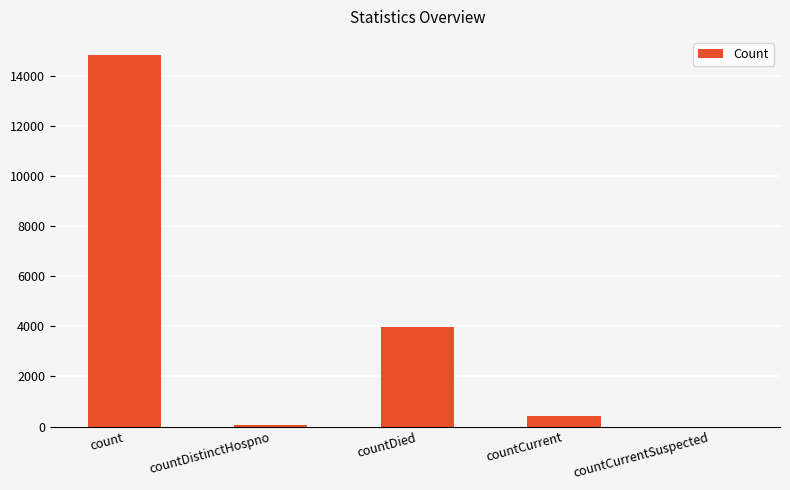

Reading left to right, list all the values displayed in this chart.

count=14831	countDistinctHospno=75	countDied=3996	countCurrent=401	countCurrentSuspected=0